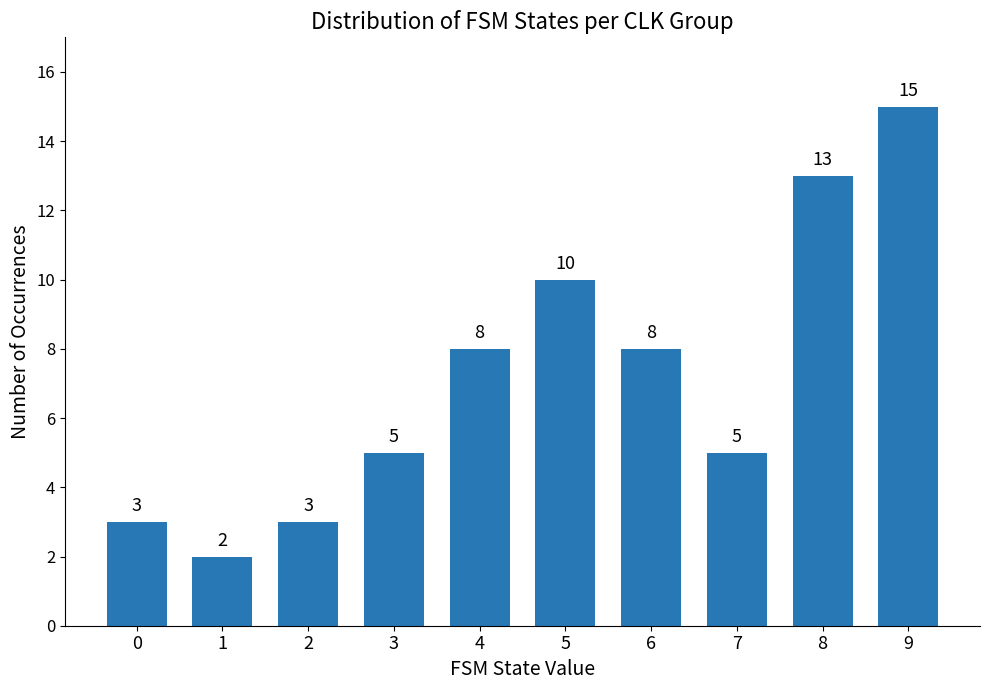

What is the difference between the values at 9 and 1?

13